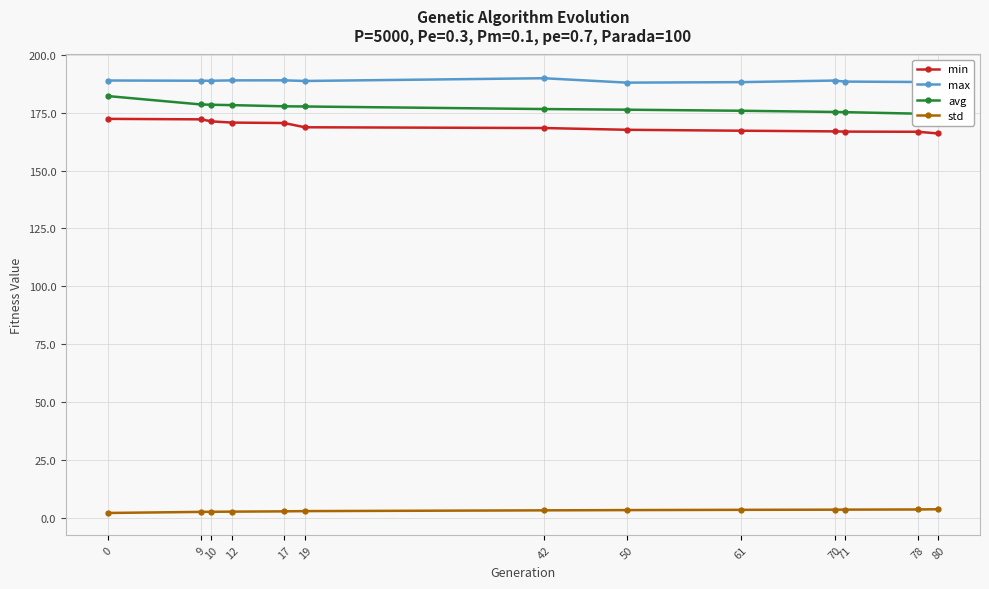

Is it true that std equals 4.8 at 70?

False